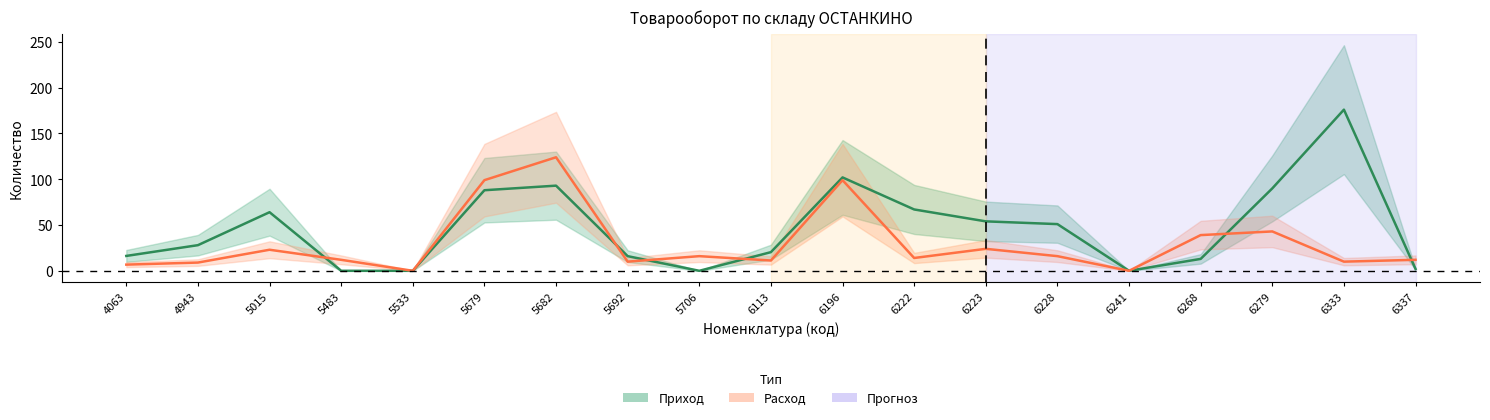

Reading left to right, list all the values displayed in this chart.

Приход: 16.2	28.0	64.0	0.0	0.0	88.0	93.0	16.0	0.0	20.4	102.0	67.0	54.0	51.0	0.0	13.0	90.0	176.0	2.0
Расход: 6.7	9.0	23.0	12.0	0.0	99.0	124.0	10.0	16.0	11.2	99.0	14.0	24.0	16.0	0.0	39.0	43.0	10.0	12.0